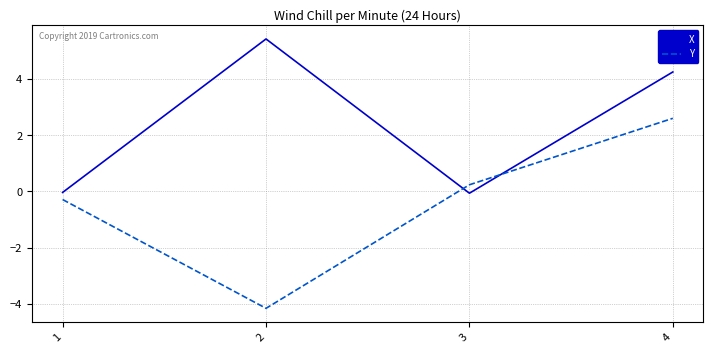

Which series has the widest spread of values?

Y